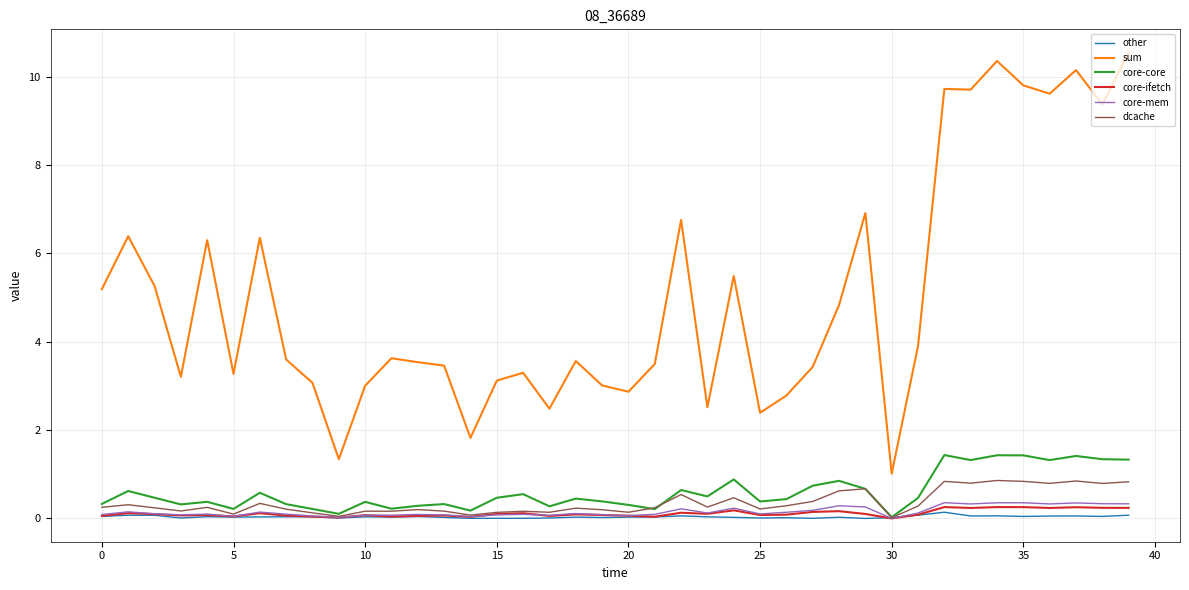

What is the average value of the sum series?

5.0